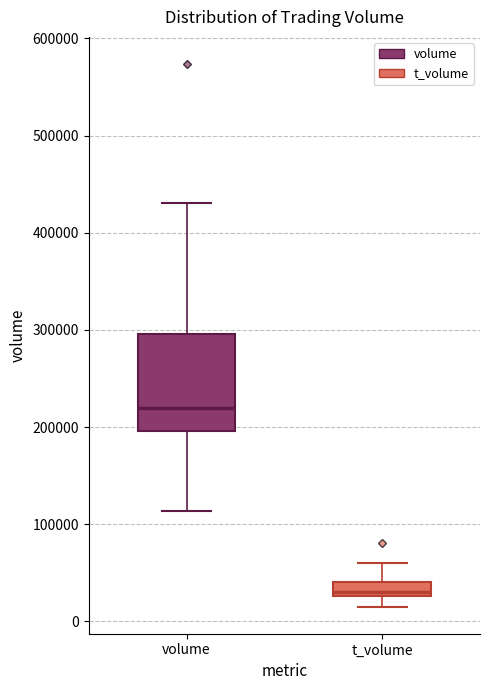

Where does the upper whisker of the box for volume end on the y-axis? The values are not printed on the chart, so give them approximately, as read against the axis.

430000